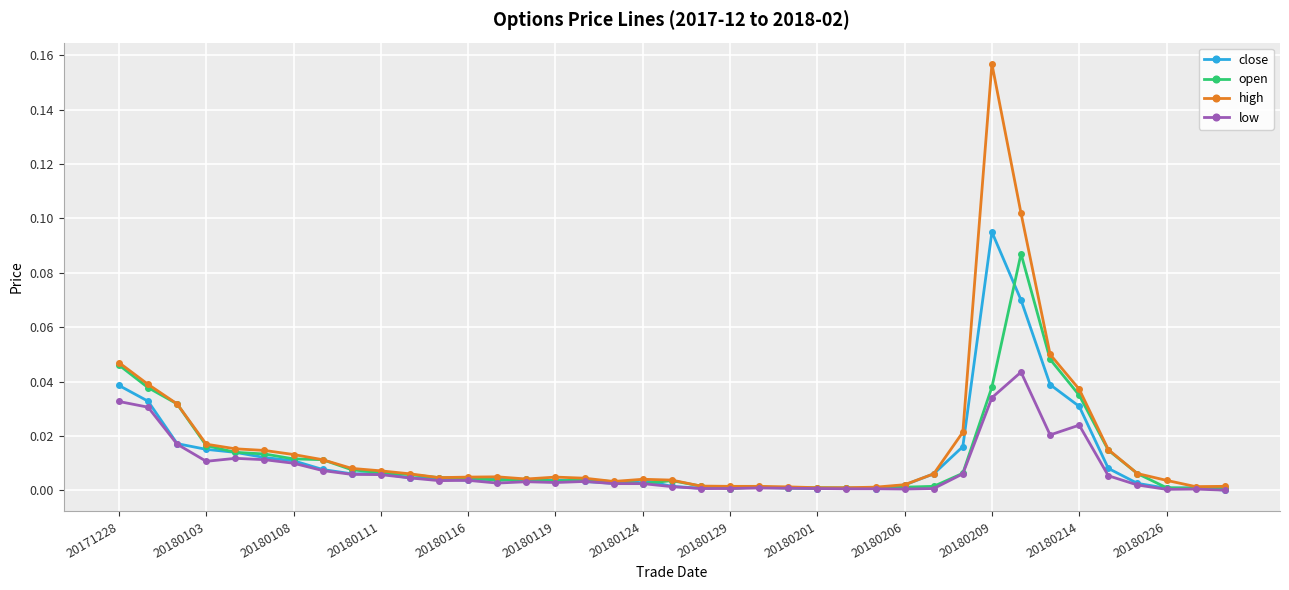

Which series has the largest range (max minus min)?

high